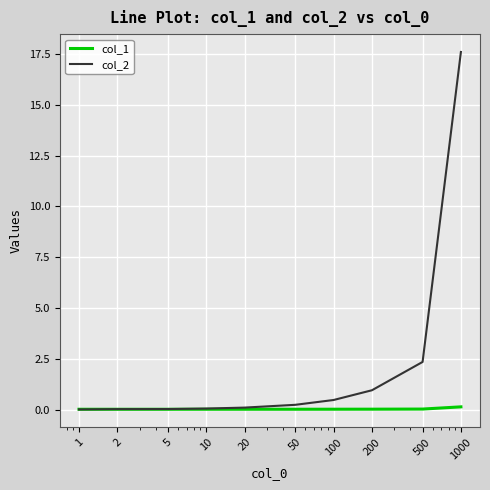

List the series in order of their overall mean, lowest first.

col_1, col_2